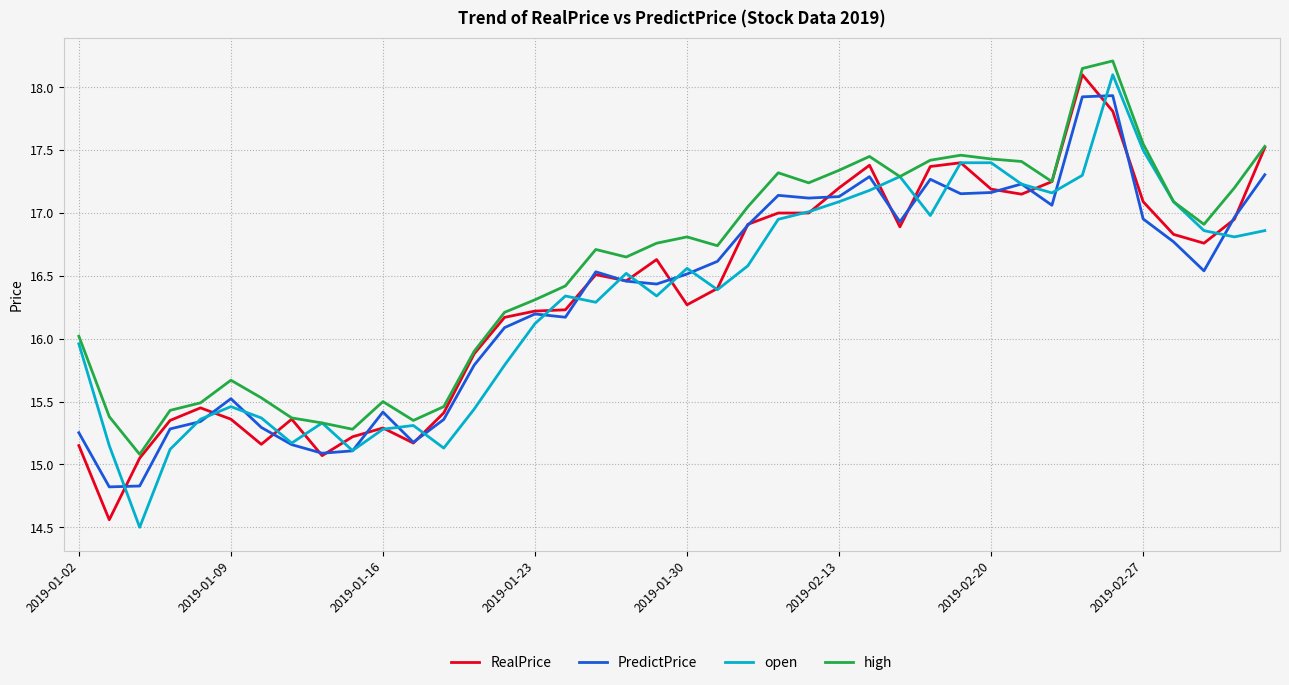

Which series has the largest total across all categories?

high